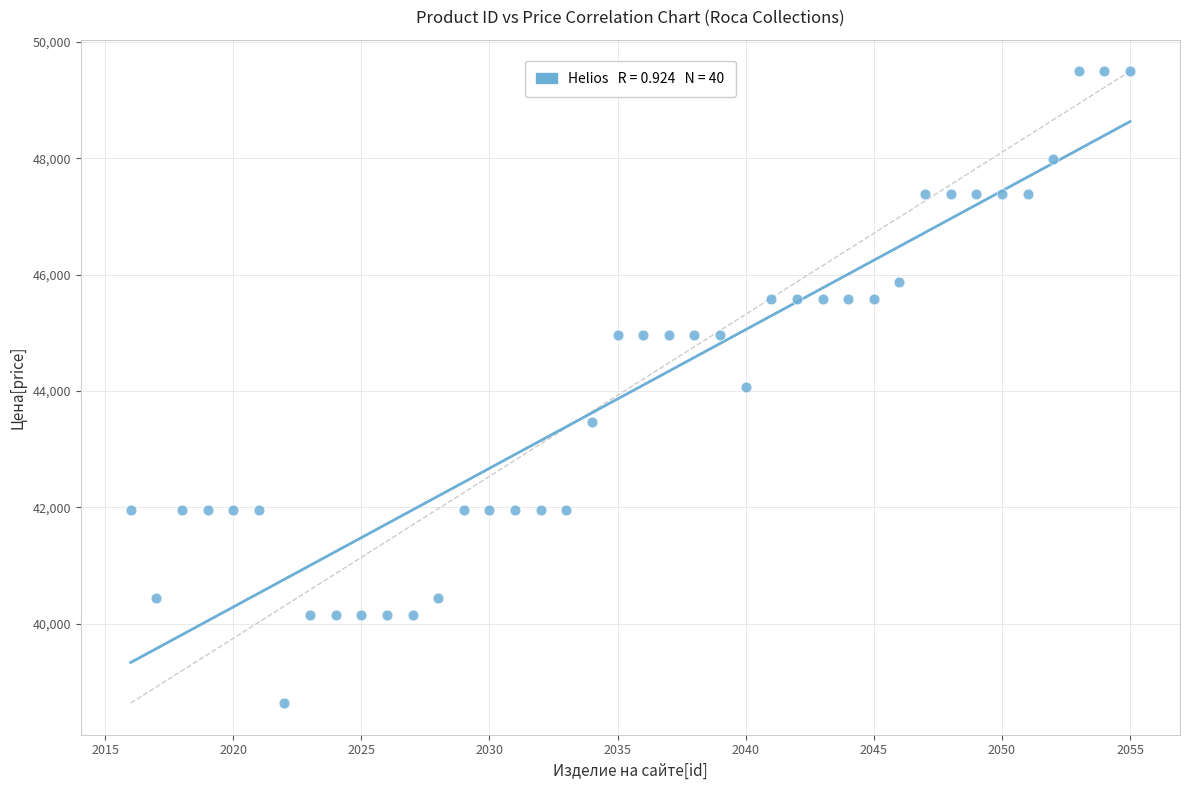

What is the range of Y values (max minus min)?

10867